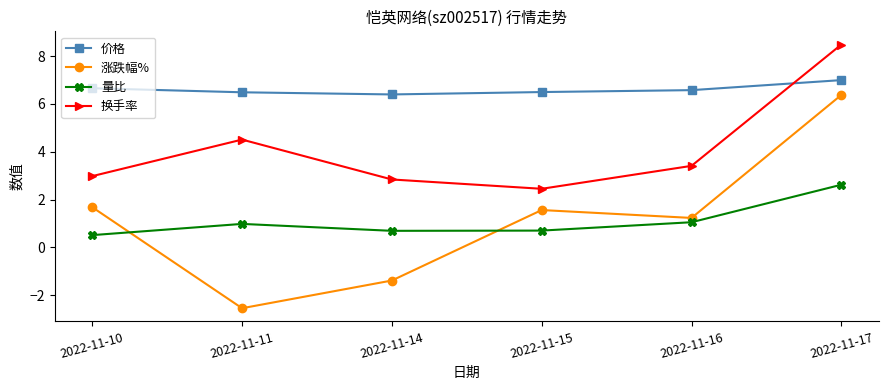

Which category has the lowest value in the 换手率 series?

2022-11-15